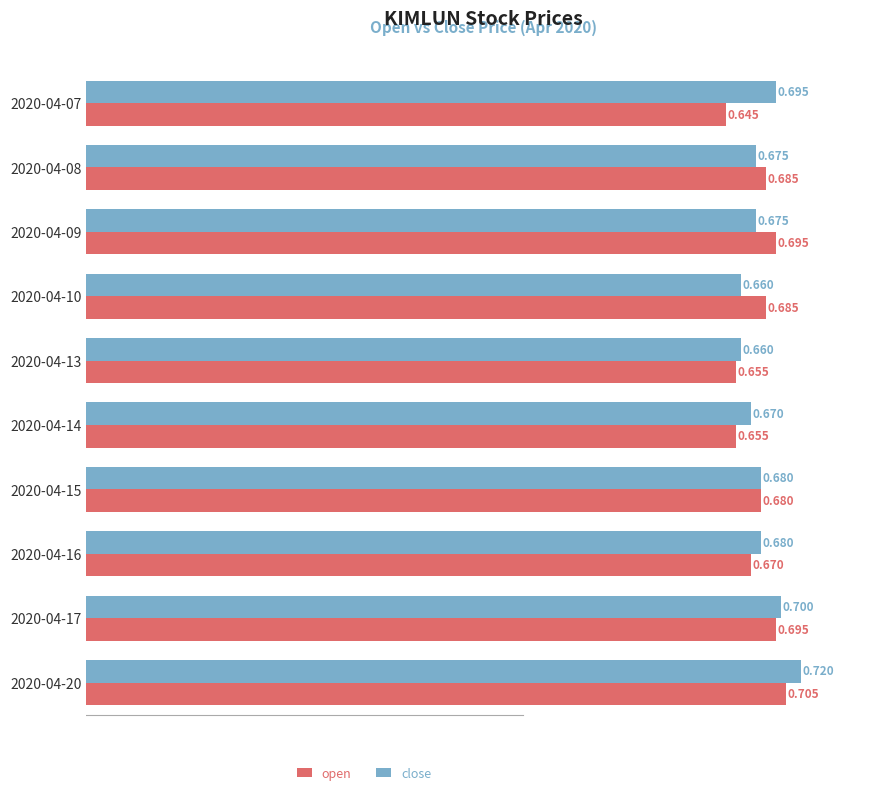

At 2020-04-08, list the series in order from smallest to largest.

close, open